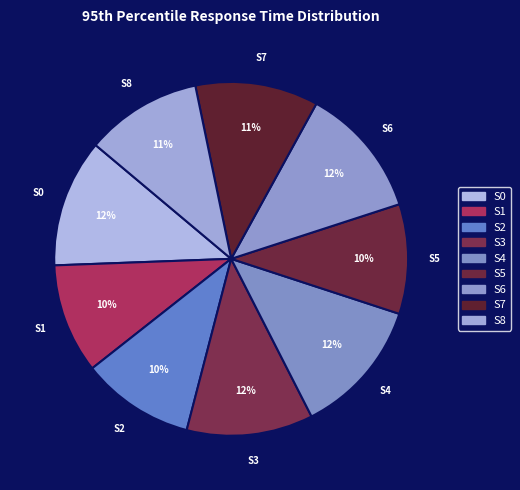

Count the number of slices in the pie.

9